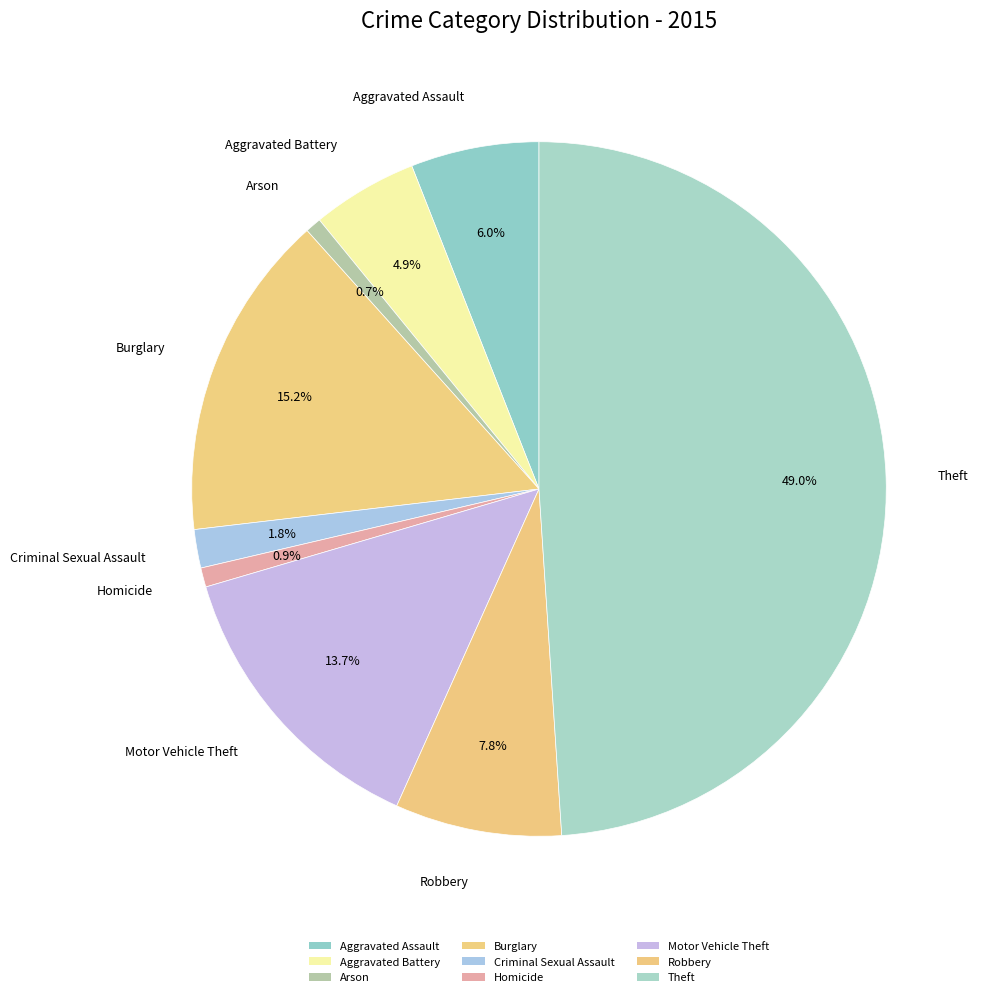

To the nearest percent, what is the combined percentage of Homicide and Burglary?

16%